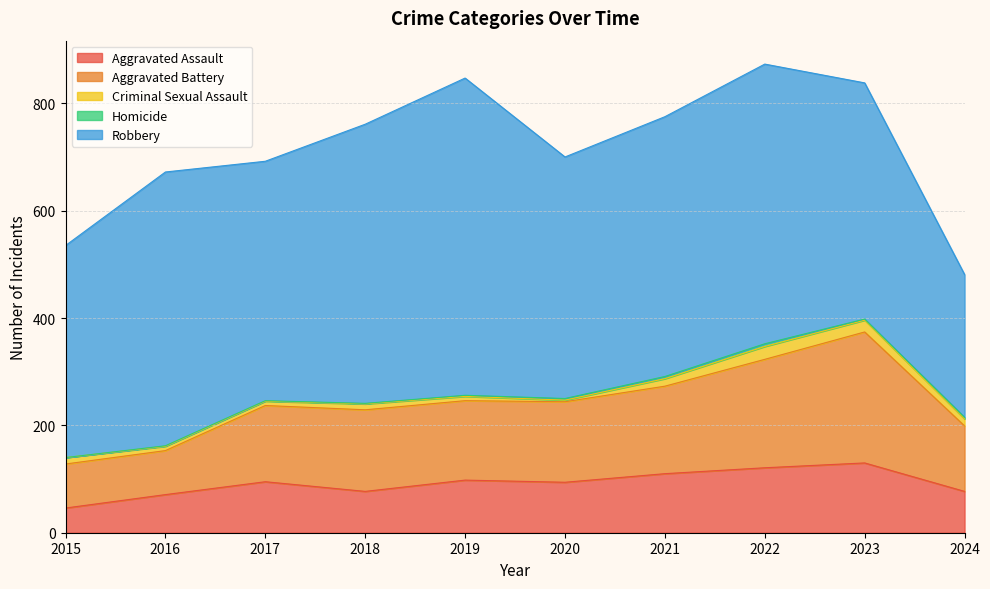

How many lines are shown in the chart?

5